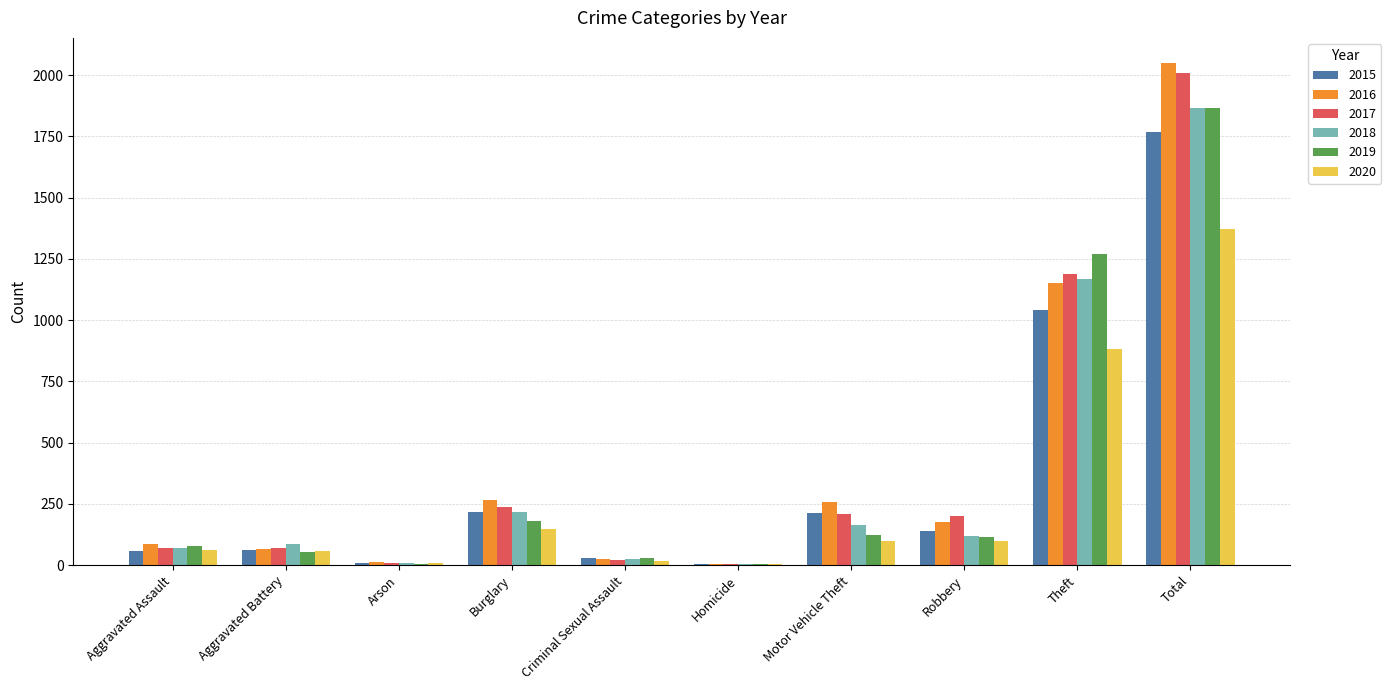

The value of 2017 at Burglary is 237. True or false?

True